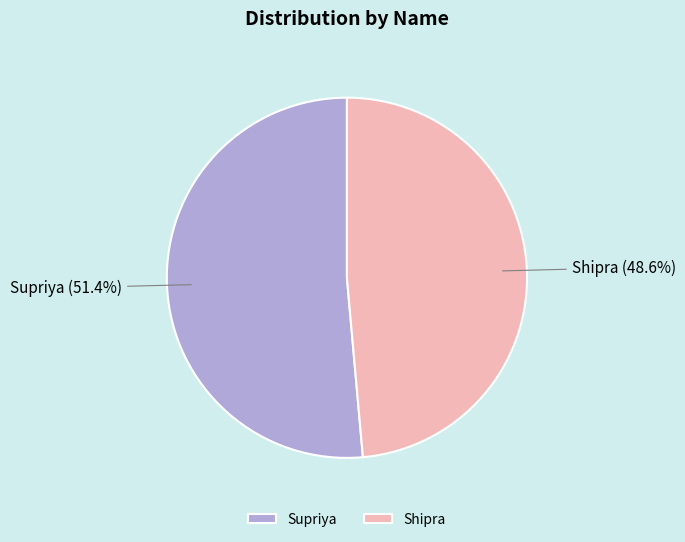

Does any single category account for the majority?

Yes